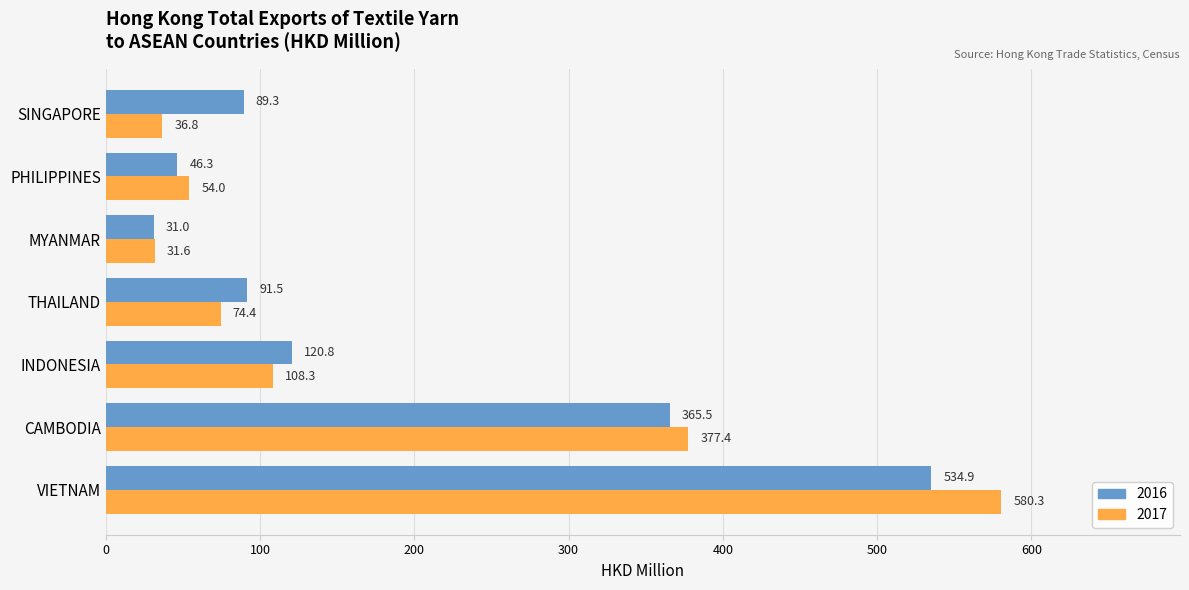

At which category is the sum across all series the highest?

VIETNAM